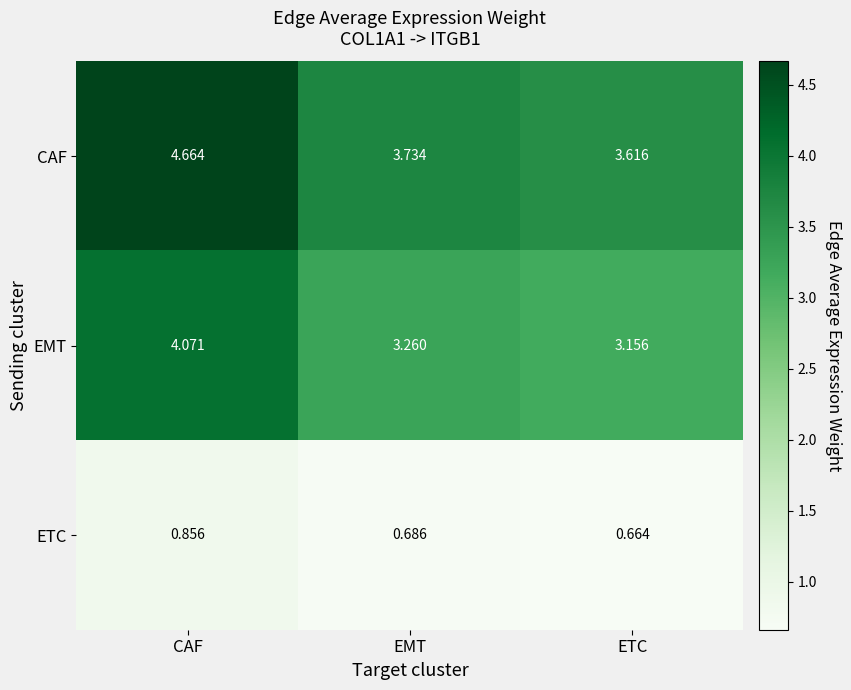

Rank the series at ETC from lowest to highest value.

ETC, EMT, CAF